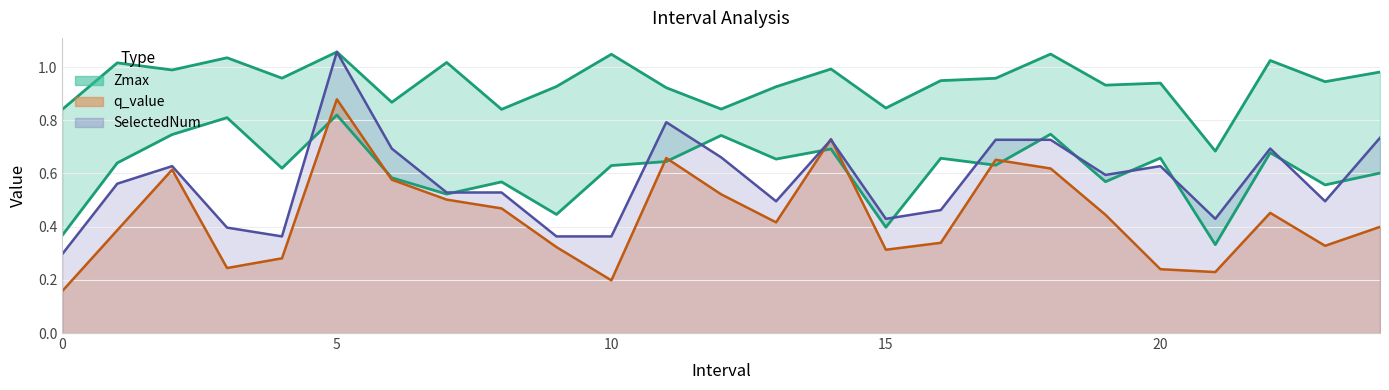

What is the spread (max minus min) of values at 22.0?

0.6